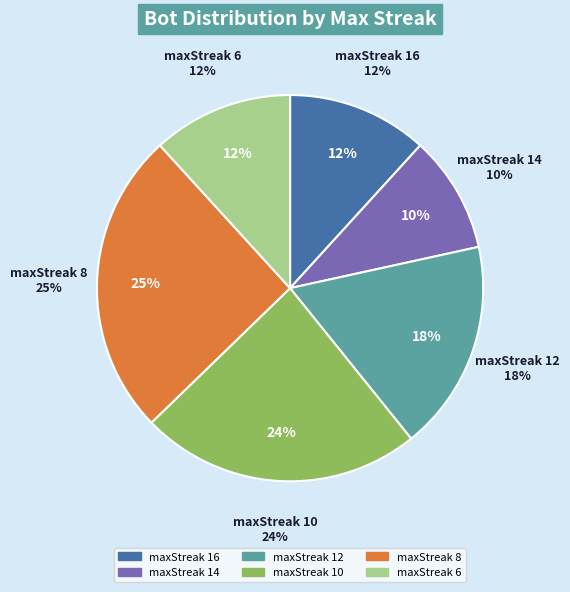

How many segments does this pie chart have?

6